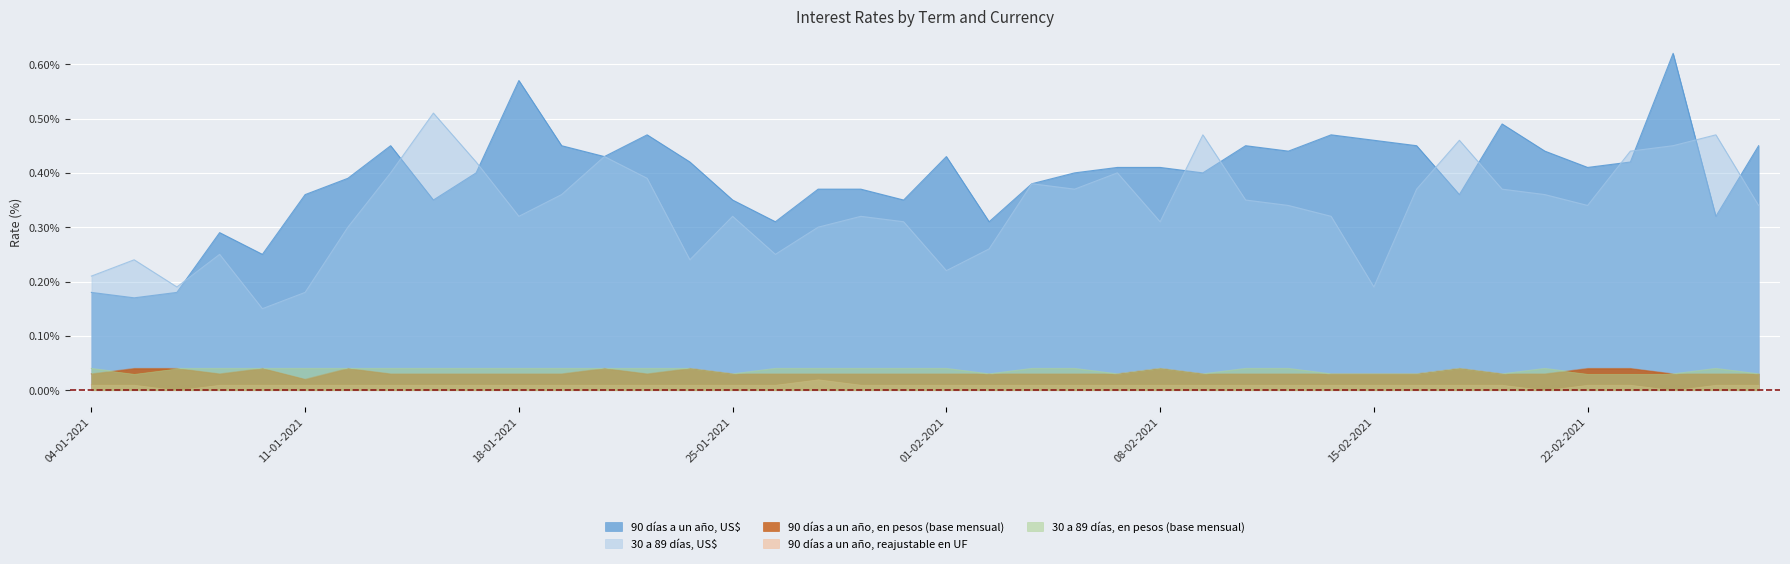

What position from the right is 05-02-2021?

16